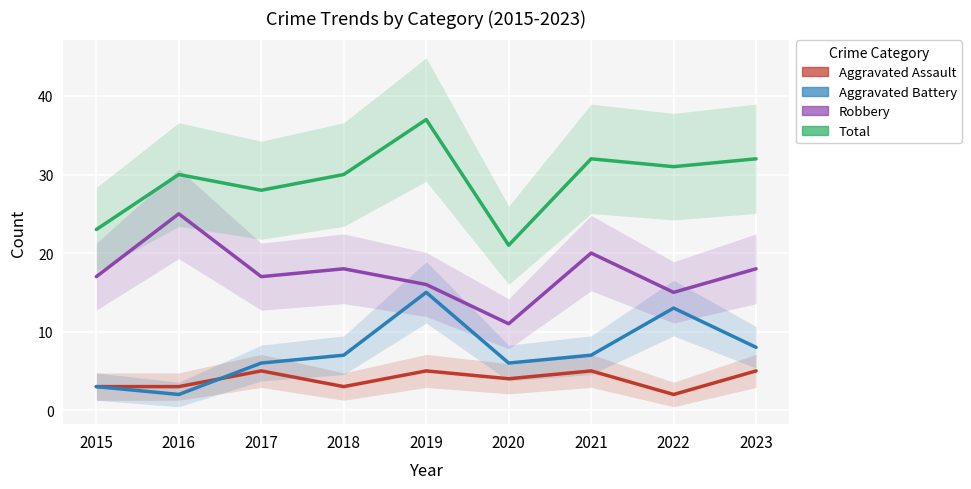

Where is Total nearest to the value 29?

2016